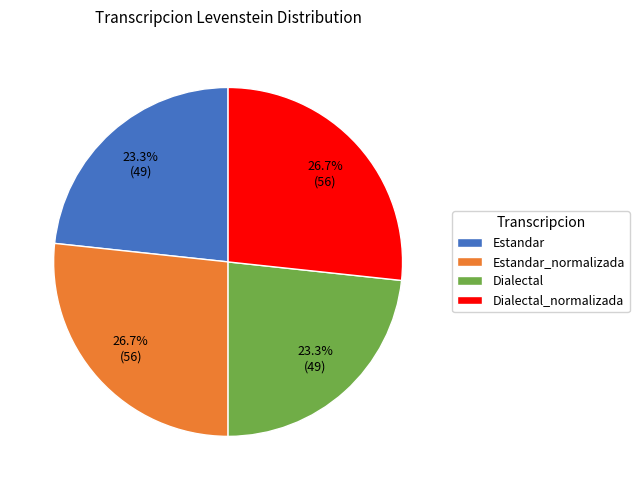

What portion of the pie excludes Dialectal_normalizada?

73.3%